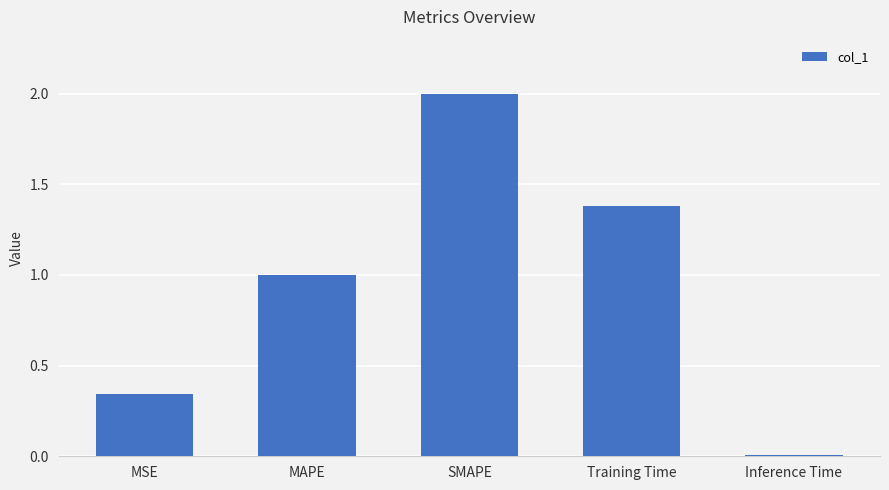

What is the difference between the maximum and minimum values?

2.0